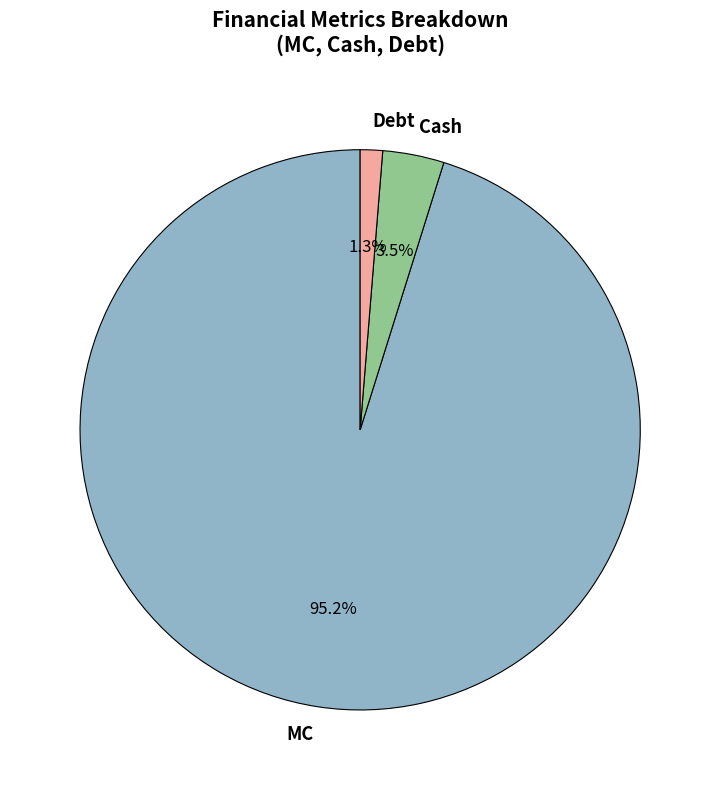

Does MC account for over 50% of the chart?

Yes